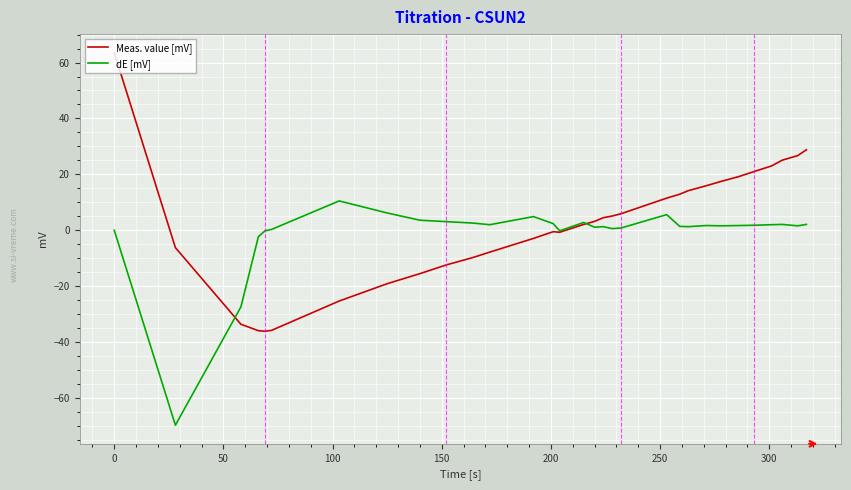

List the series in order of their peak value, lowest first.

dE [mV], Meas. value [mV]